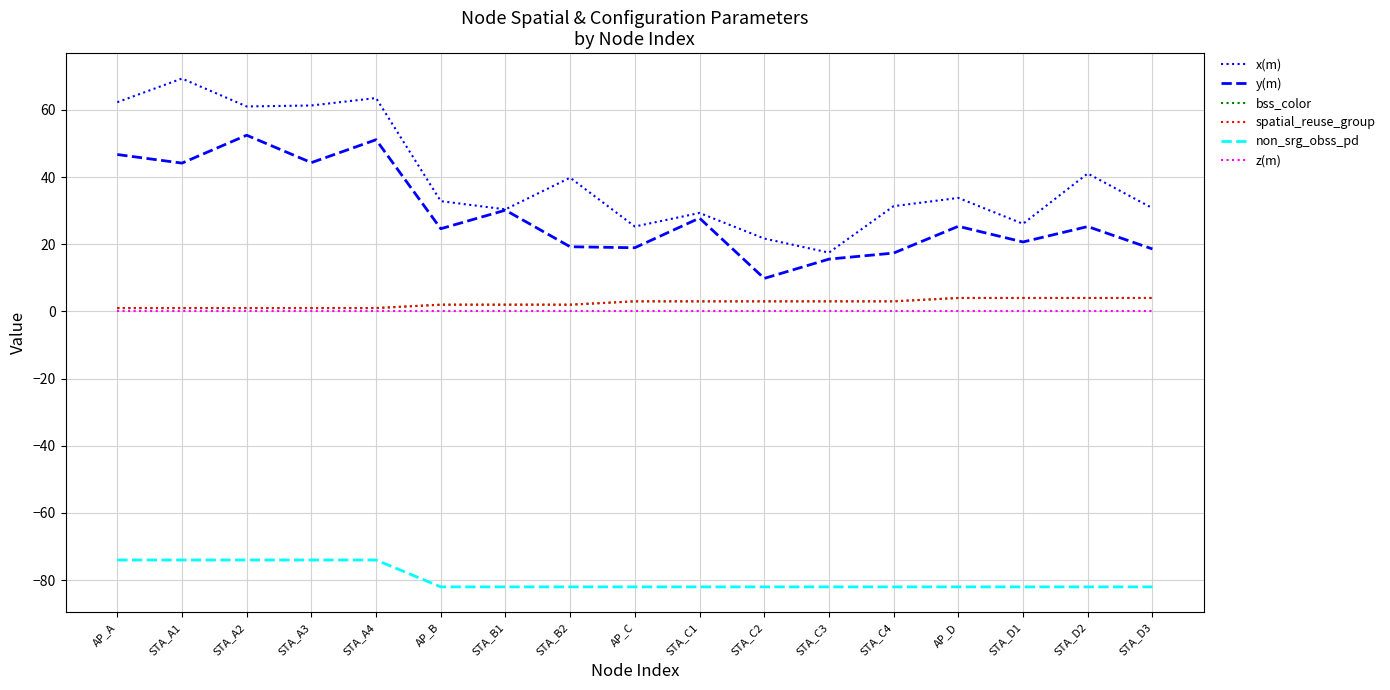

Is this an area chart (filled region under the line)?

No